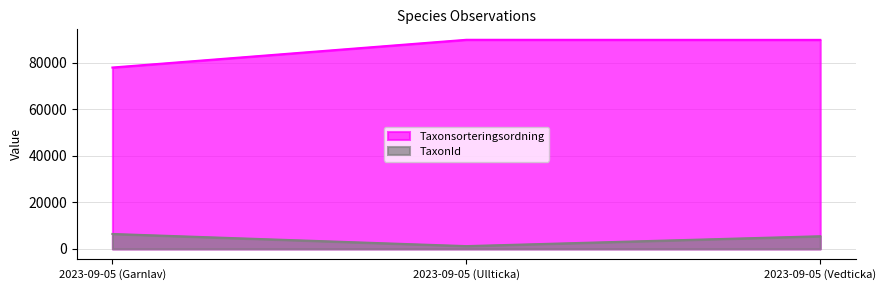

What is the average value of the Taxonsorteringsordning series?

85916